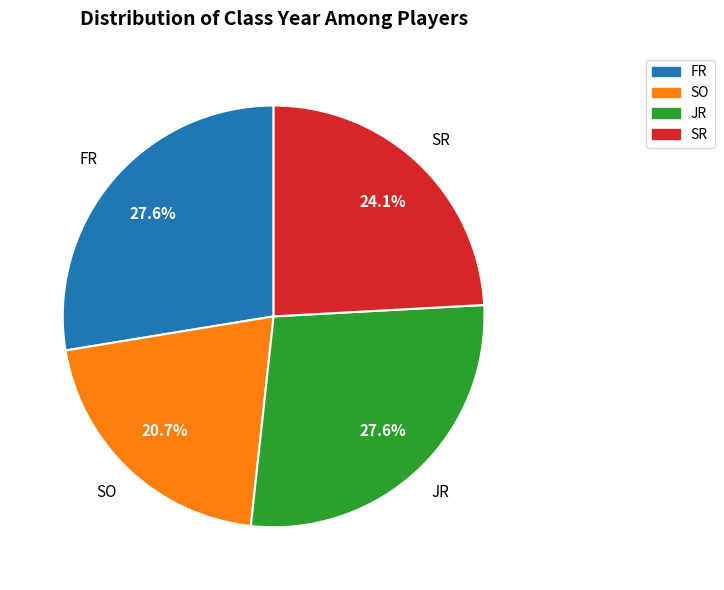

How many segments does this pie chart have?

4